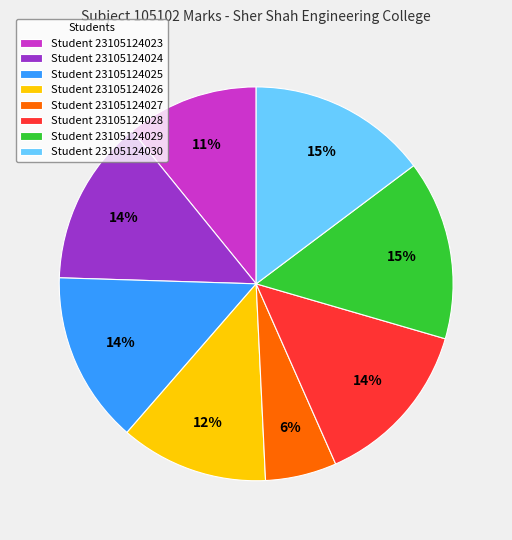

Is there a majority slice in this chart?

No